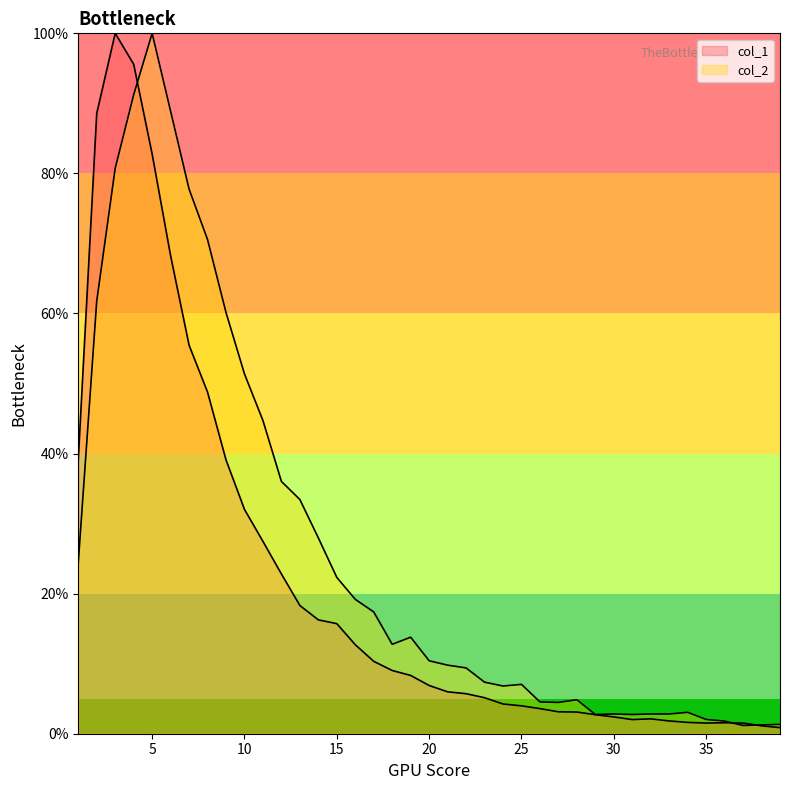

Is the value of col_2 at 19 greater than the value of col_1 at 11?

No